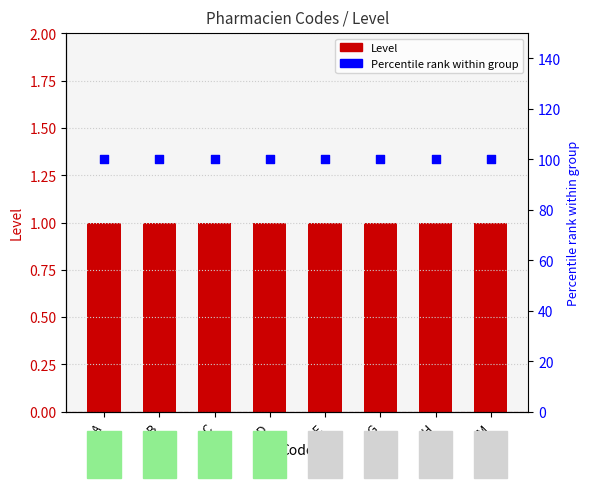

Is the value of Level at A greater than the value of Percentile rank at G?

No